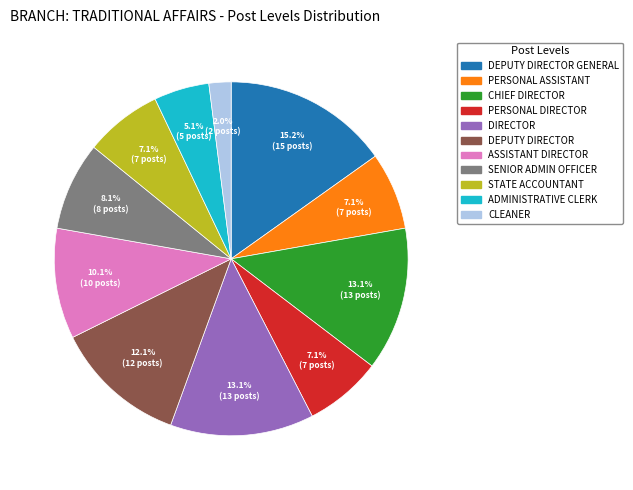

Is there a majority slice in this chart?

No